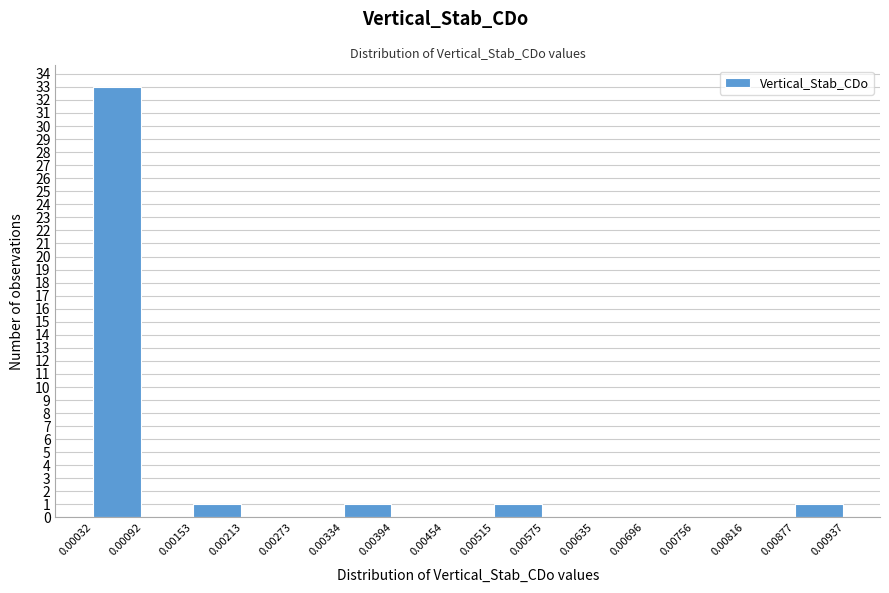

What is the height of the bar covering 0.00515 to 0.00575 on the x-axis? The values are not printed on the chart, so give them approximately, as read against the axis.

1